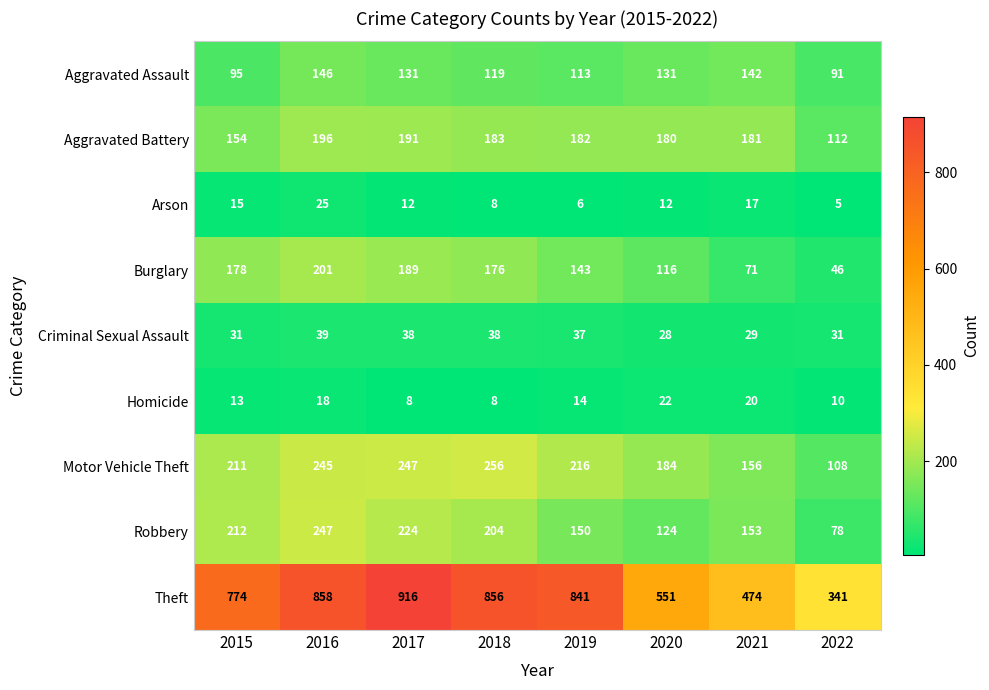

Count the number of data series in this chart.

9